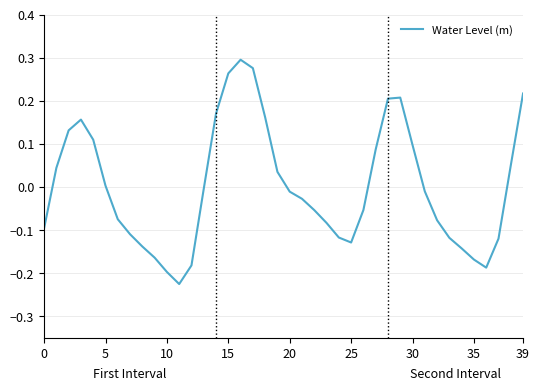

What is the difference between the maximum and minimum values?

0.5